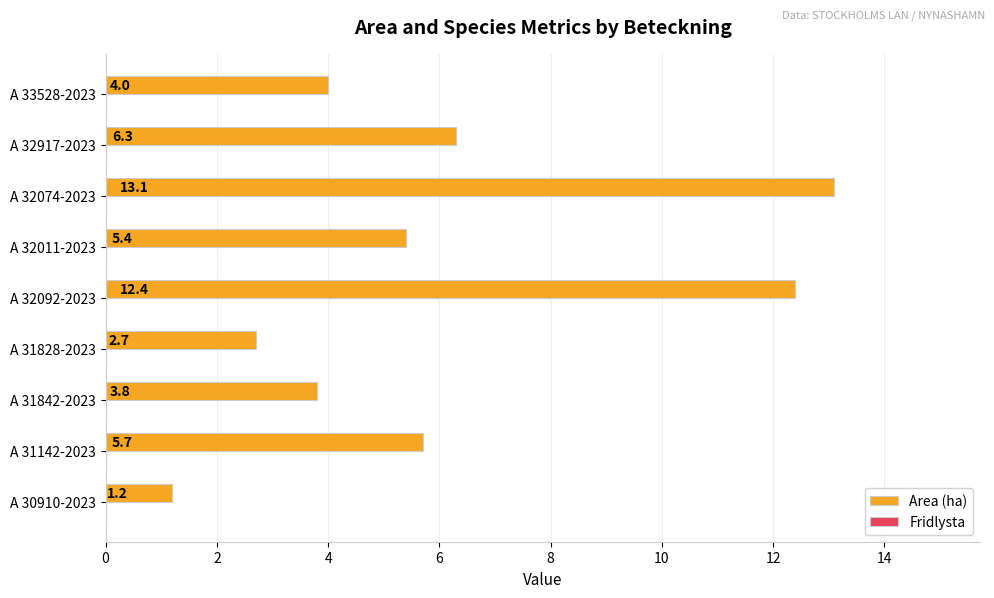

The chart shows a value of 21.1 at A 32092-2023. True or false?

False